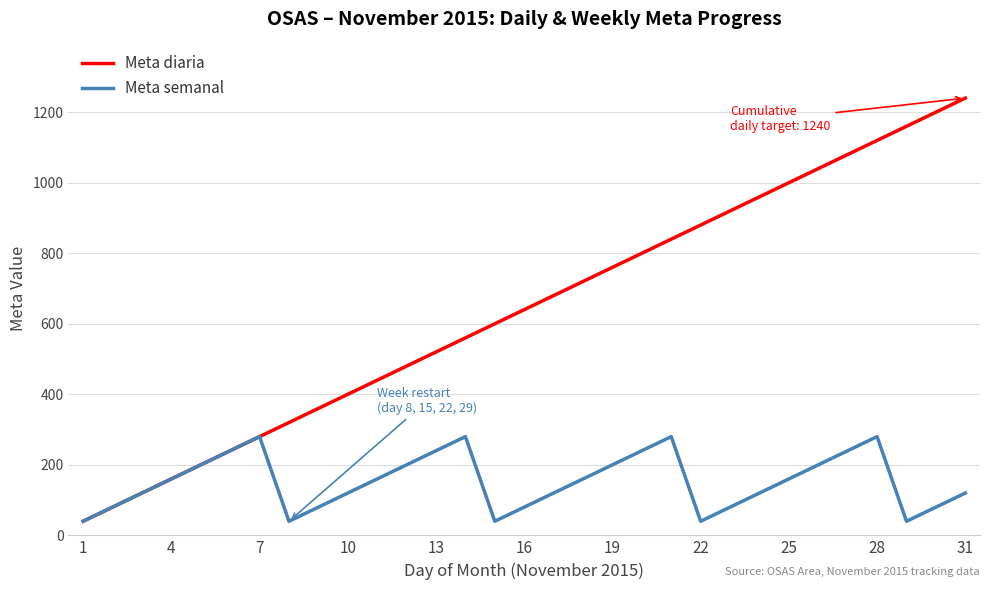

Rank the series by their maximum value, from lowest to highest.

Meta semanal, Meta diaria